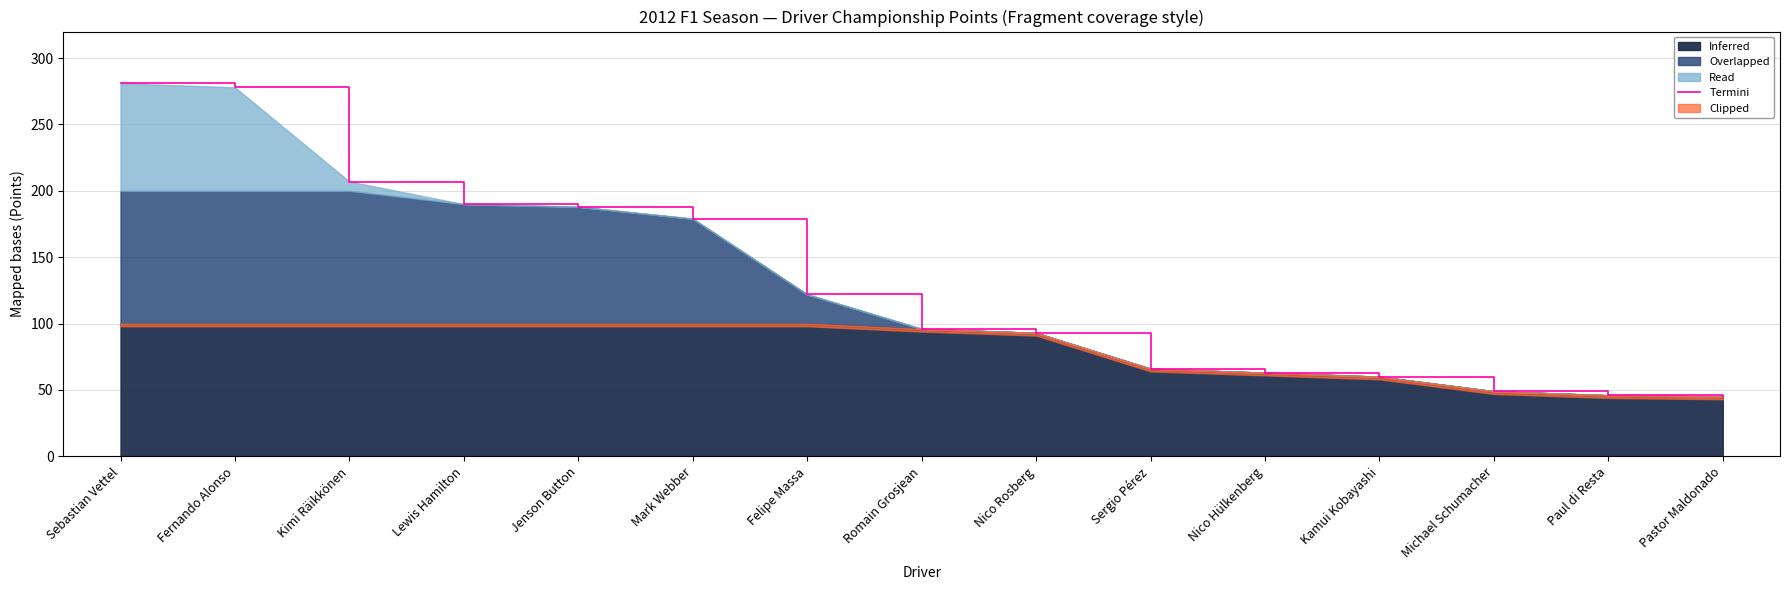

True or false: the data shows 46 at Paul di Resta.

True